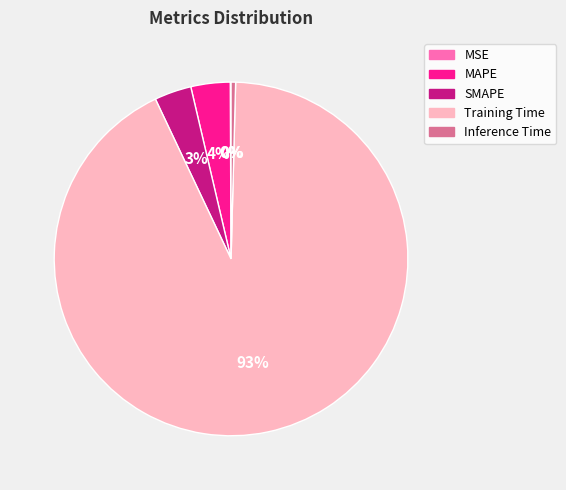

What is the majority slice?

Training Time